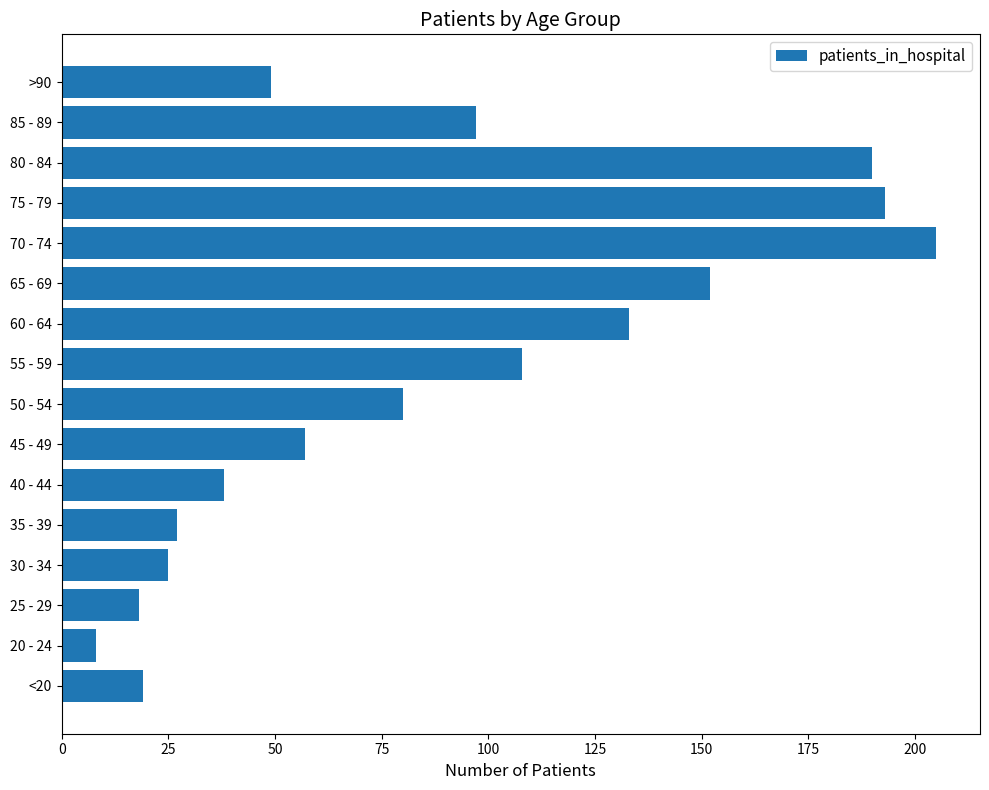

Which has a higher value, 35 - 39 or 70 - 74?

70 - 74